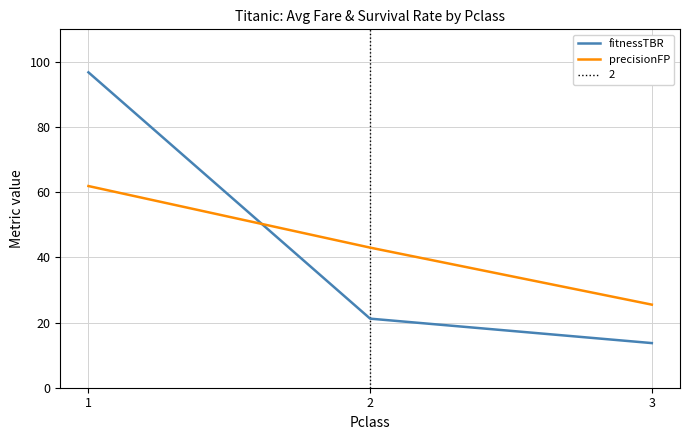

At which label is precisionFP closest to 43?

2